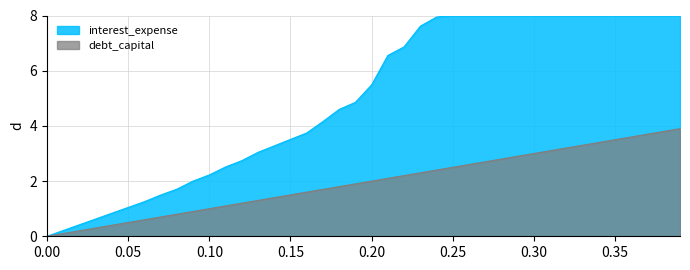

How many values are above zero?

39